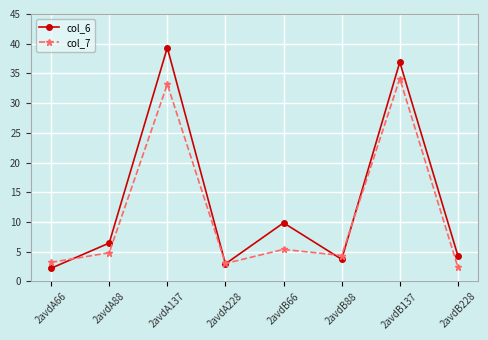

Read the col_7 value at 2avdB137.

34.1